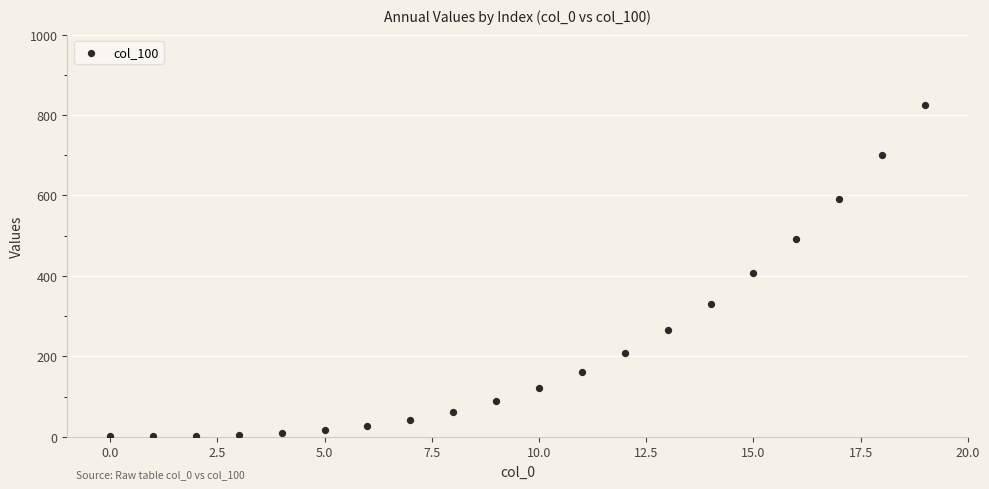

What is the range of Y values (max minus min)?

823.1